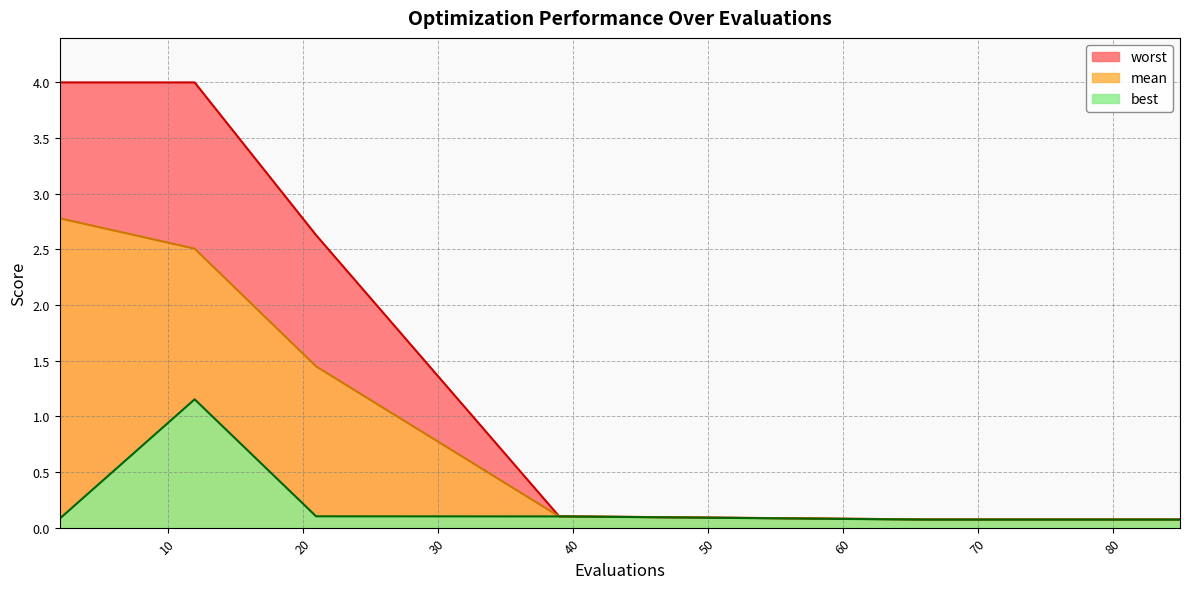

What is the lowest value of the worst series?

0.1